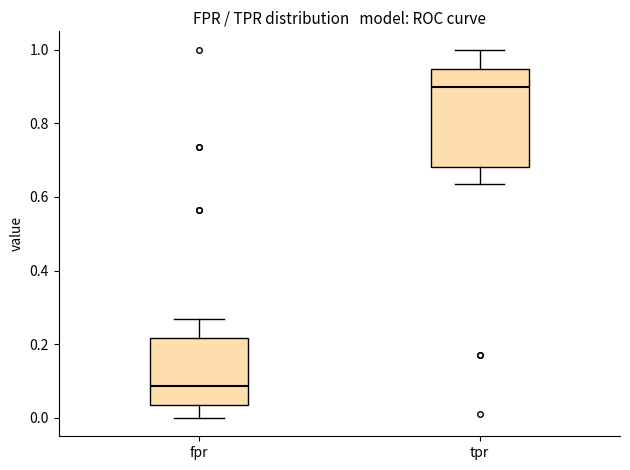

Reading left to right, read every box against the y-axis: the position of its median line, the range the box covers, and the ends of its whiskers. The values are not printed on the chart, so give them approximately, as read against the axis.

fpr: median 0.08, box 0.04 to 0.22, whiskers 0.00 to 0.26
tpr: median 0.90, box 0.68 to 0.94, whiskers 0.64 to 1.00